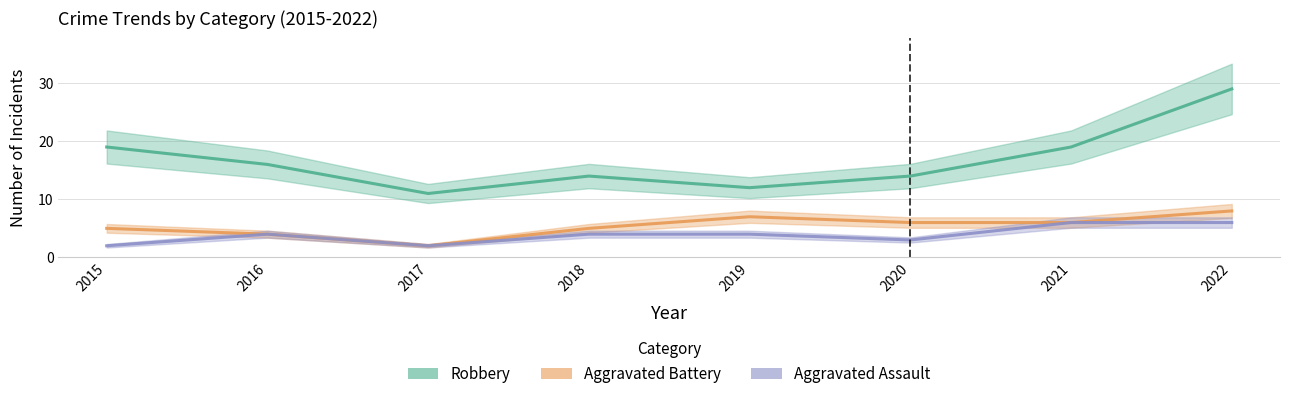

What is the value of the Aggravated Assault point at the 4th from the left?

4